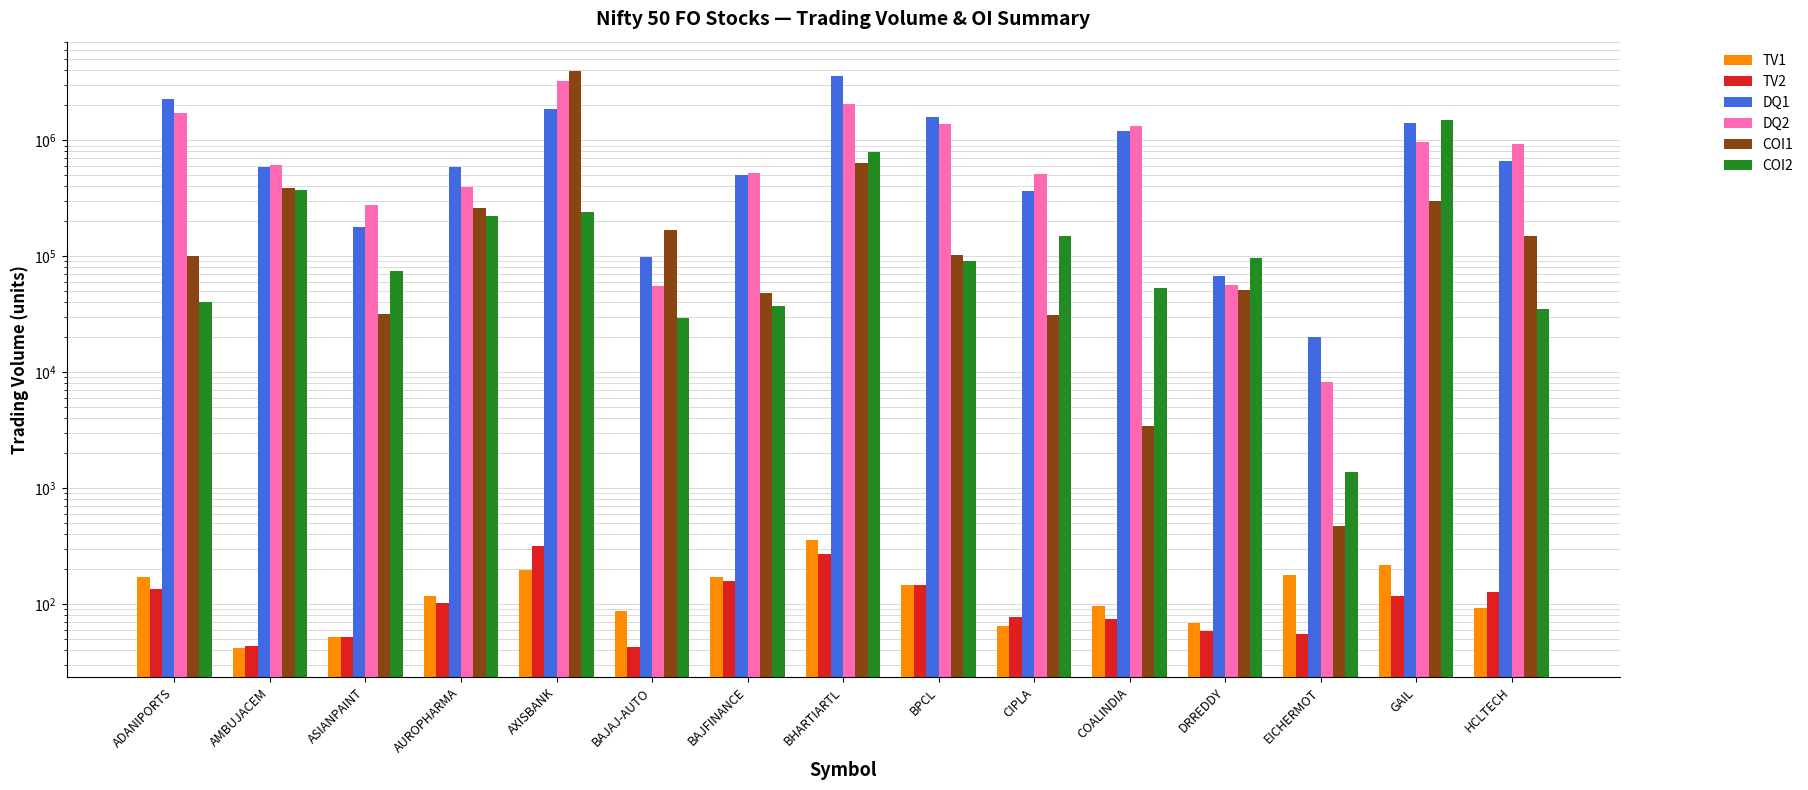

The TV2 series shows 76.9 at CIPLA. True or false?

True